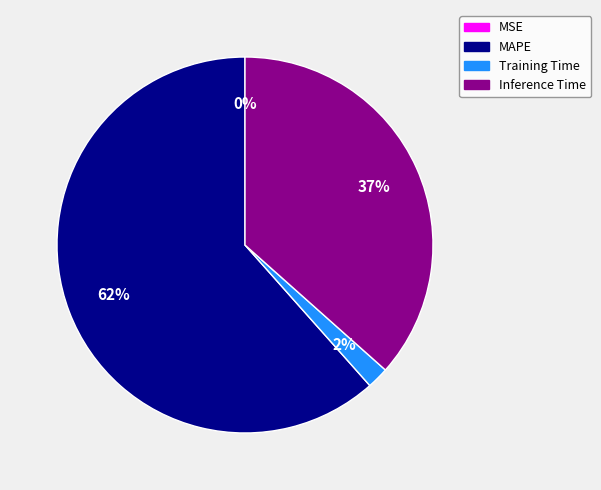

Is there any slice that represents more than half of the pie?

Yes